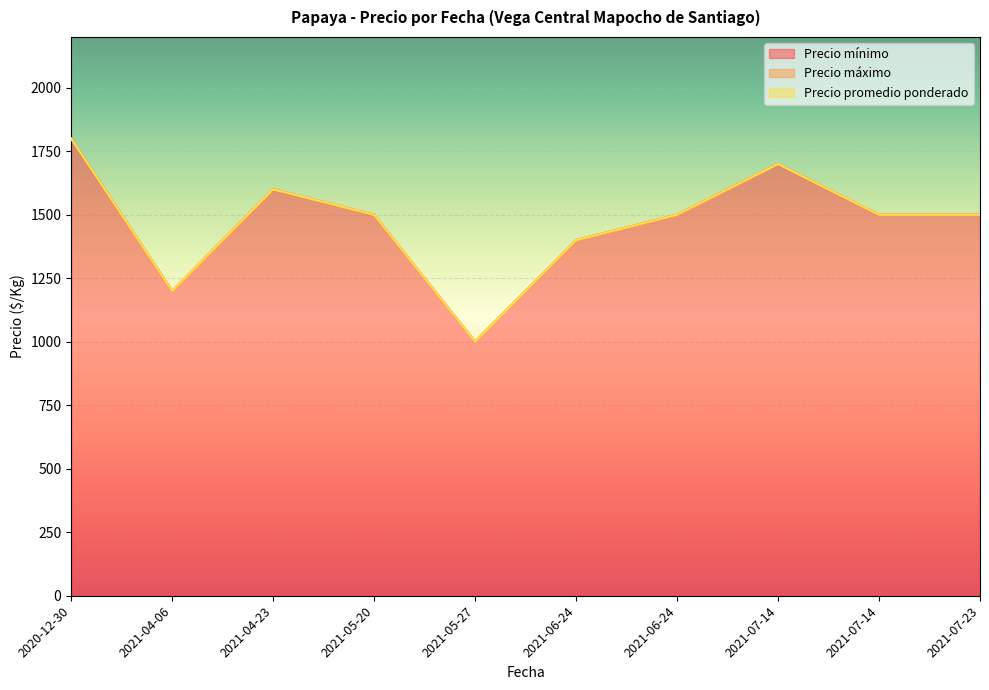

Count the number of categories in the chart.

10